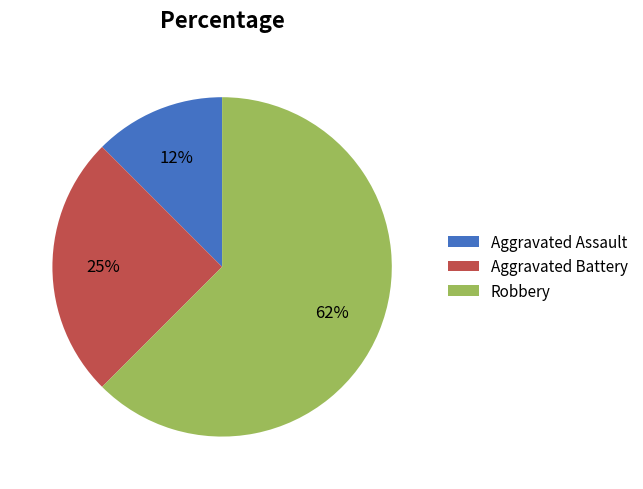

To the nearest percent, what percentage of the pie is Aggravated Battery?

25%